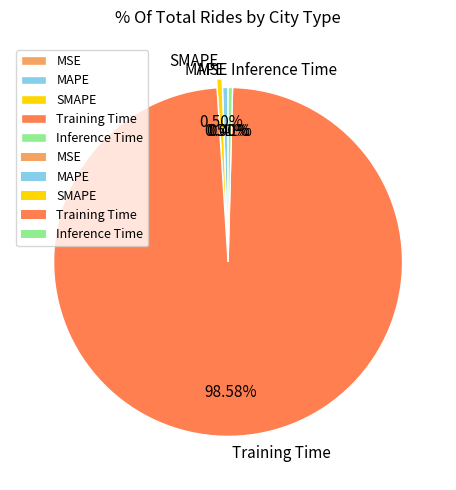

To the nearest percent, what is the combined percentage of Inference Time and SMAPE?

1%